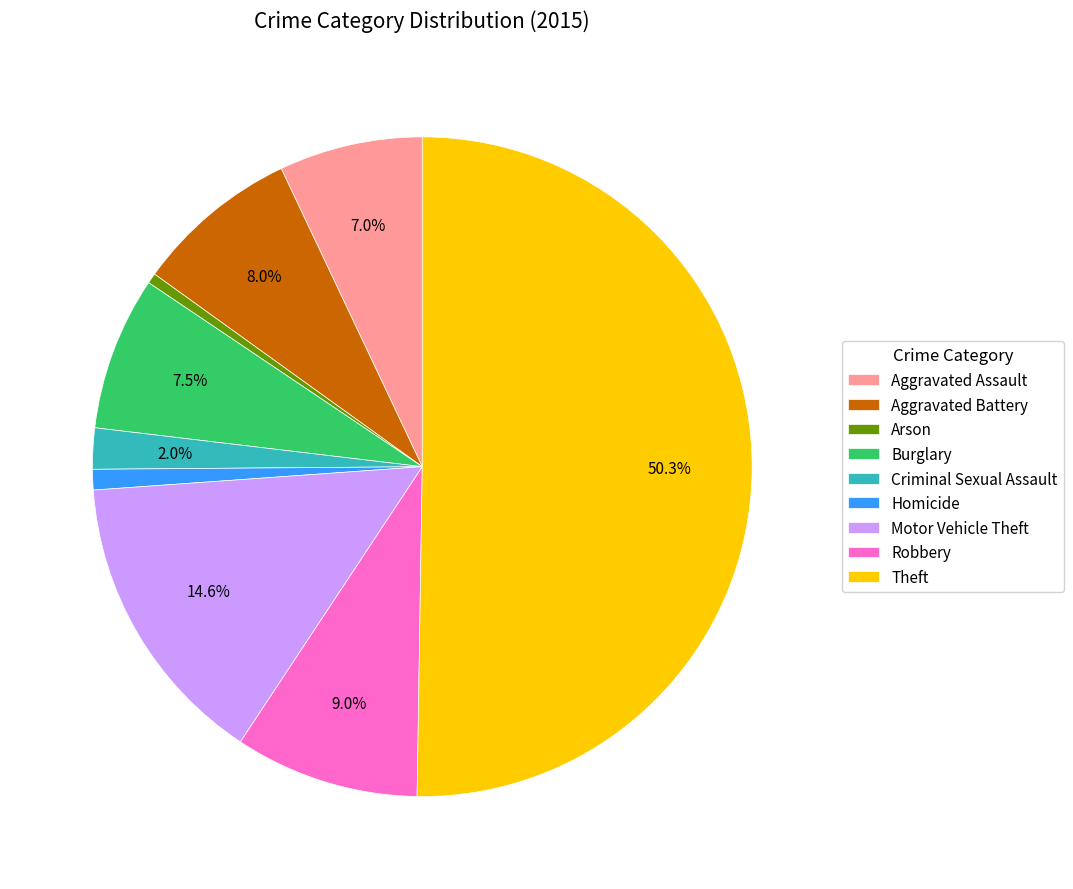

To the nearest percent, what percentage of the pie is Theft?

50%